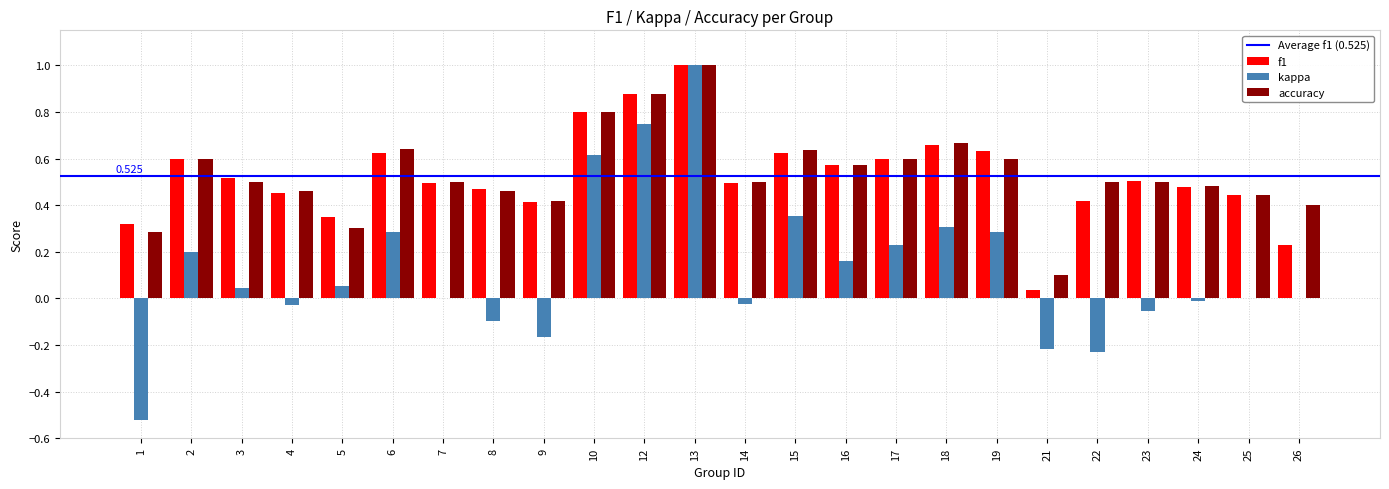

Between 5 and 19, which series saw the biggest shift?

accuracy